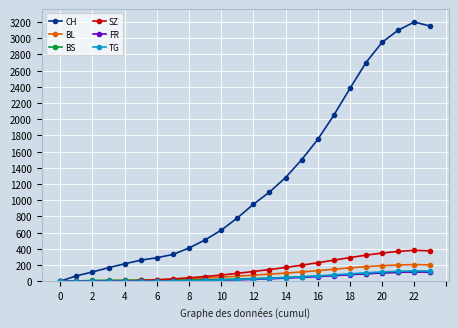

At how many categories does at least one series exceed 1901?

7